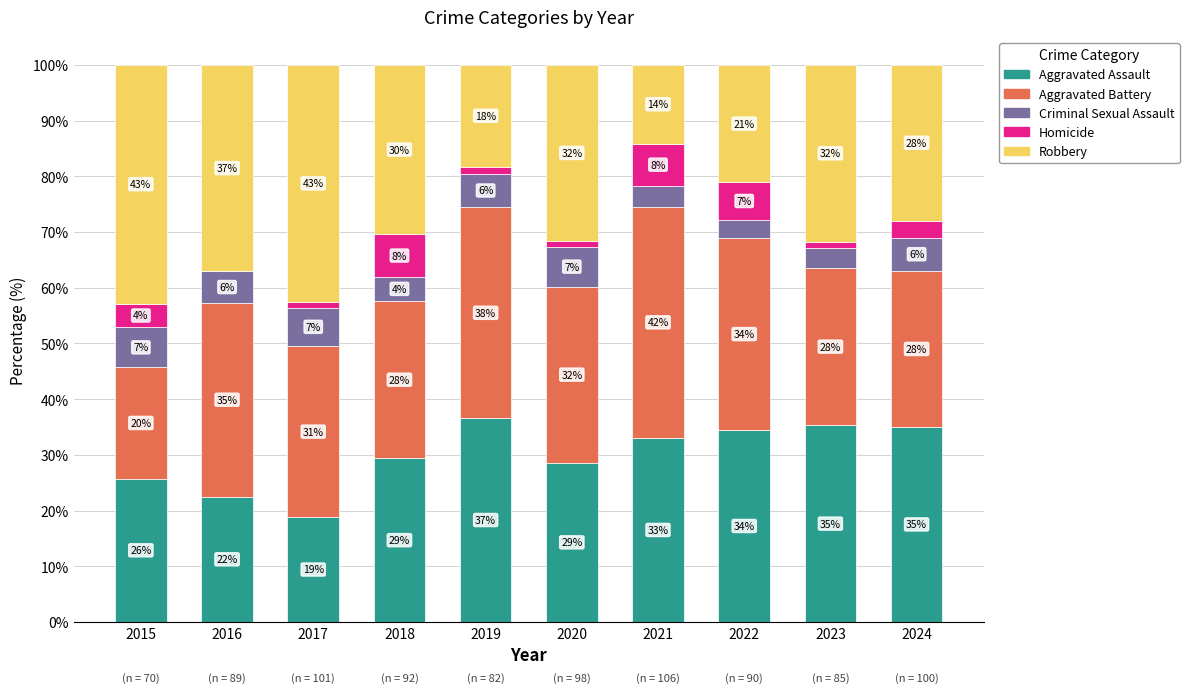

Rank the series at 2022 from lowest to highest value.

Criminal Sexual Assault, Homicide, Robbery, Aggravated Assault, Aggravated Battery